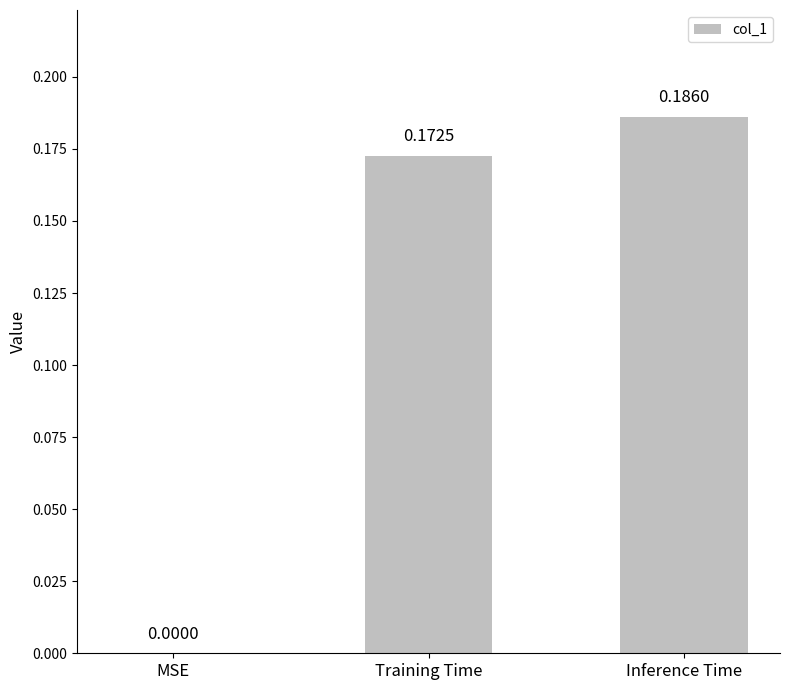

The chart shows a value of 0.0 at MSE. True or false?

True